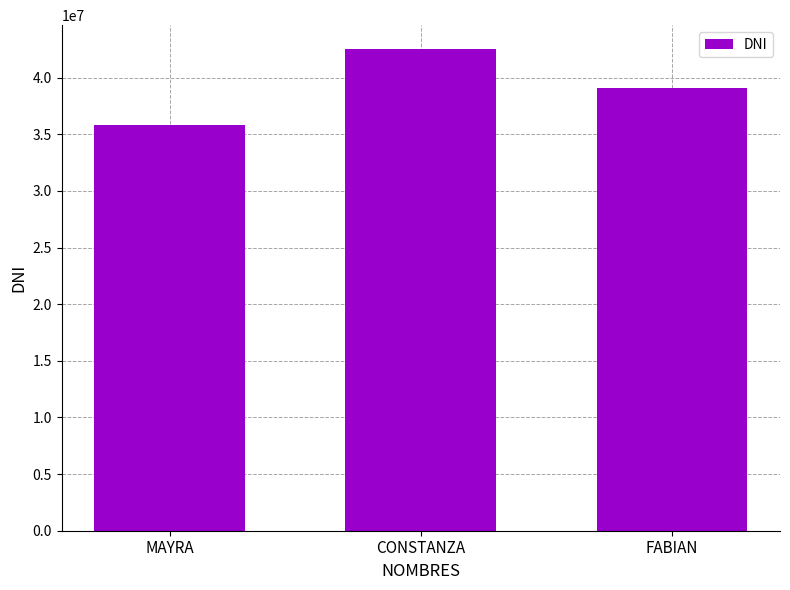

At which label does the data first exceed 39137910?

CONSTANZA